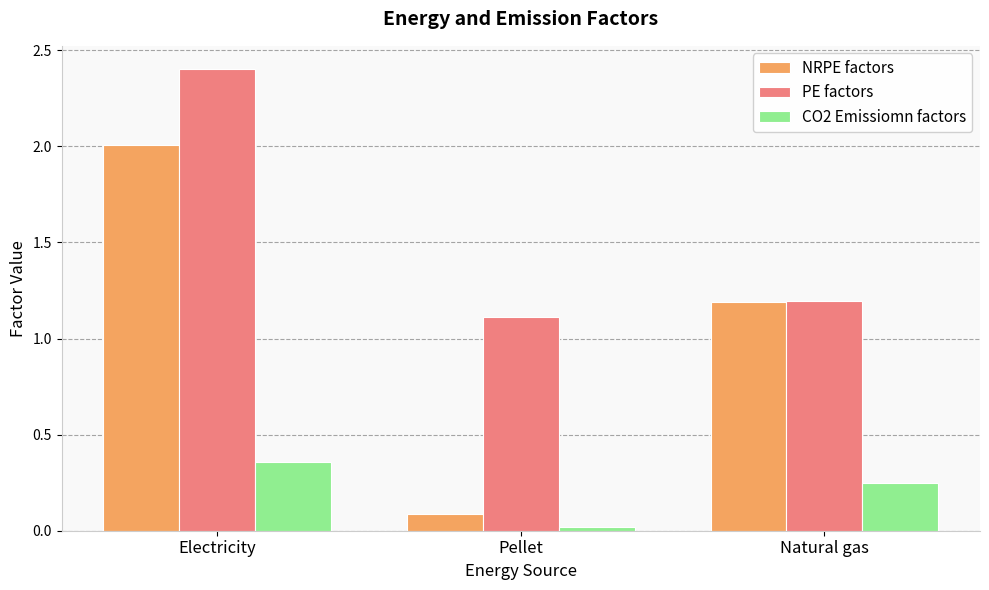

Which category has the highest value across all series?

Electricity